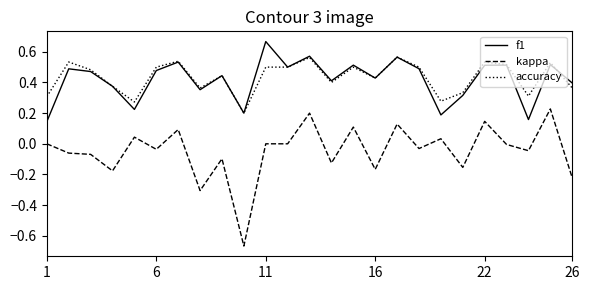

Which series has the widest spread of values?

kappa